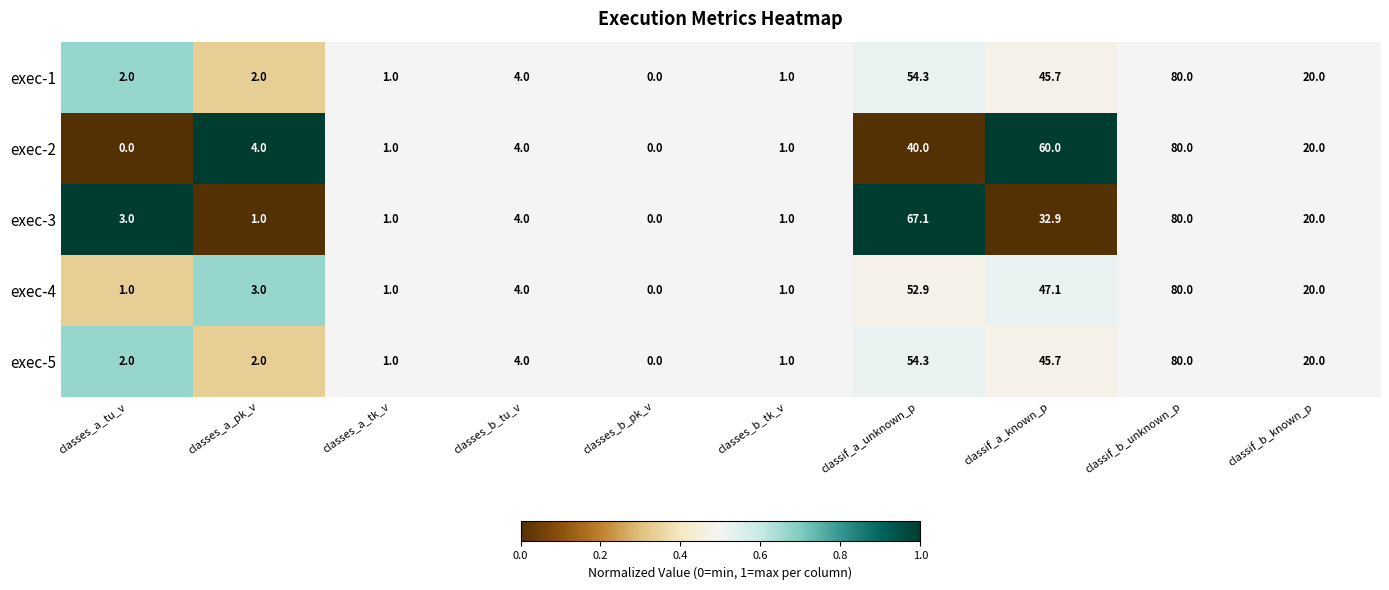

True or false: exec-5 has a value of 0.7 at classes_a_pk_v.

False